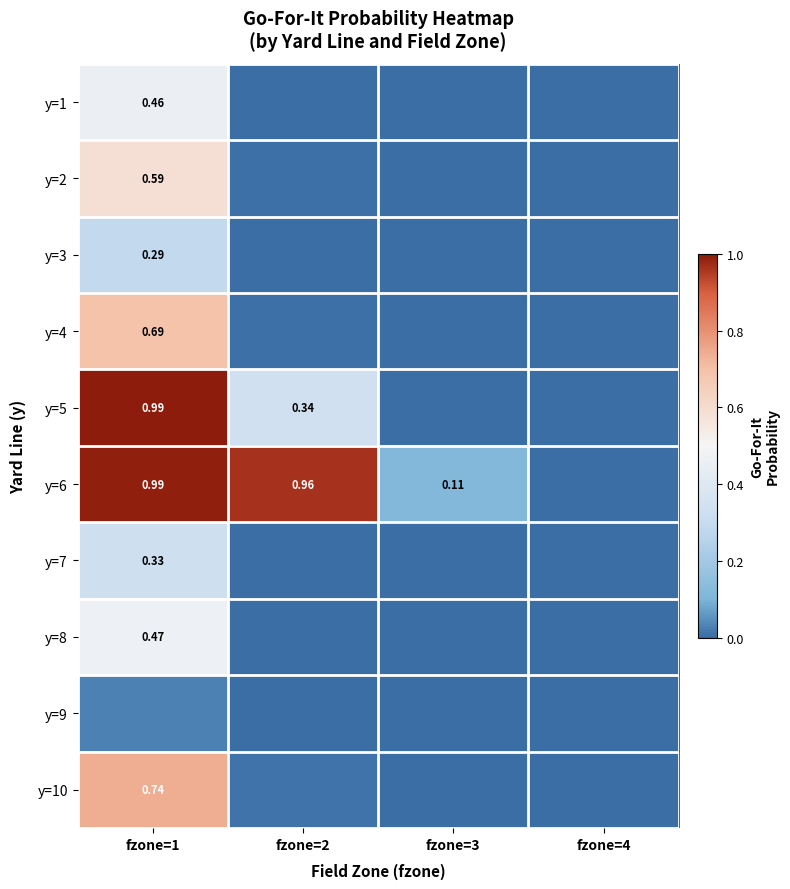

At which category does the chart reach its minimum across all series?

fzone=3